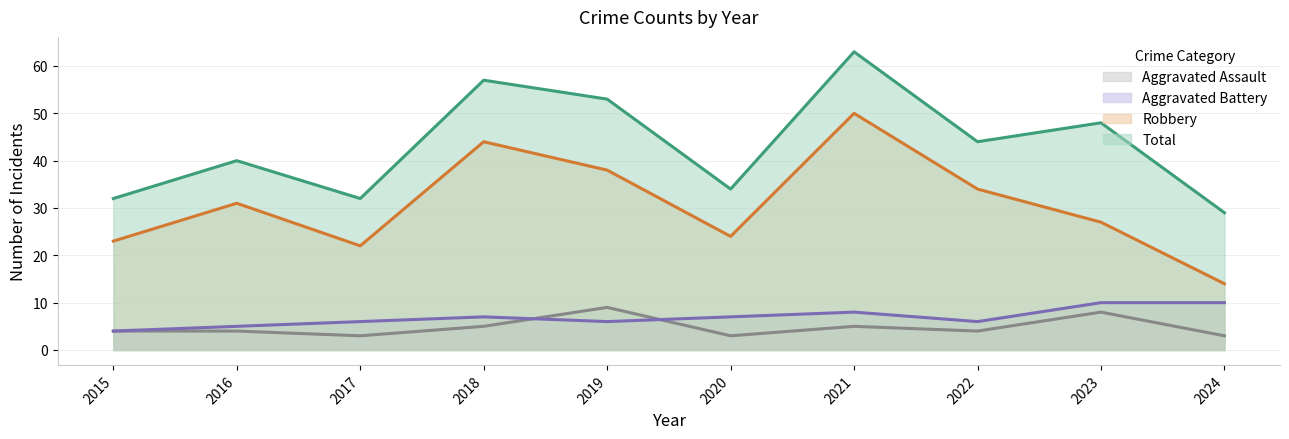

Rank the series at 2020 from highest to lowest value.

Total, Robbery, Aggravated Battery, Aggravated Assault